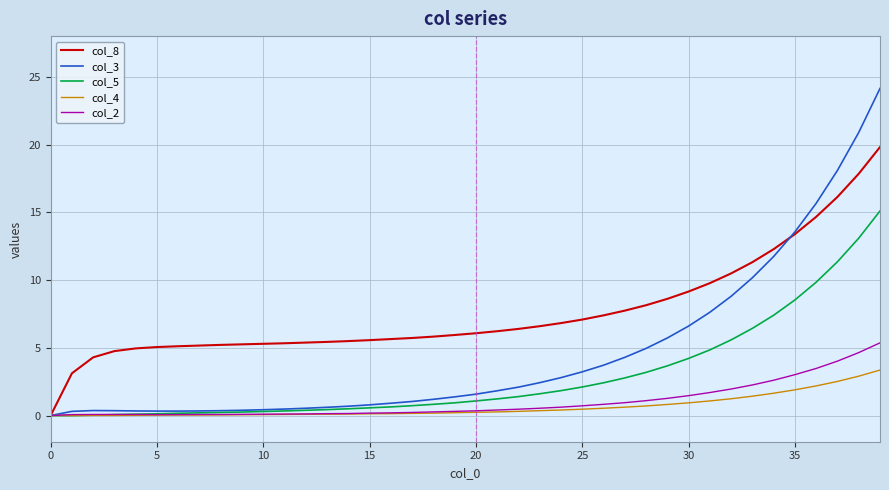

Rank the series by their maximum value, from highest to lowest.

col_3, col_8, col_5, col_2, col_4